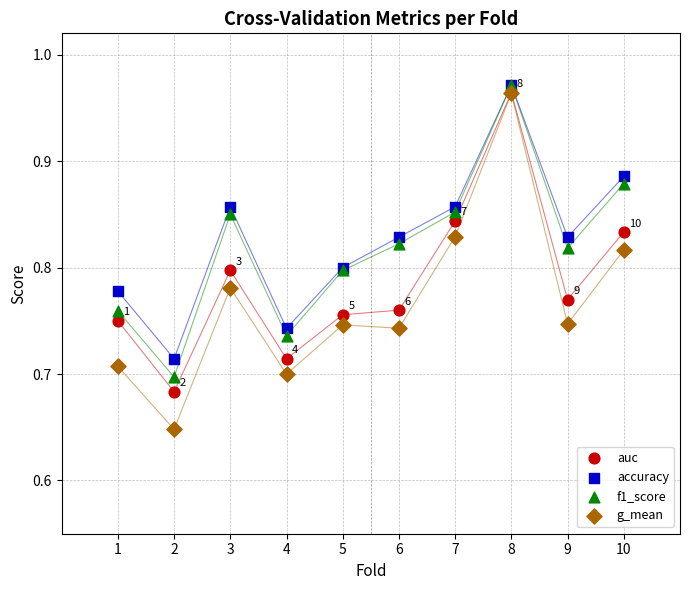

What are all the series names shown in the legend?

auc, accuracy, f1_score, g_mean